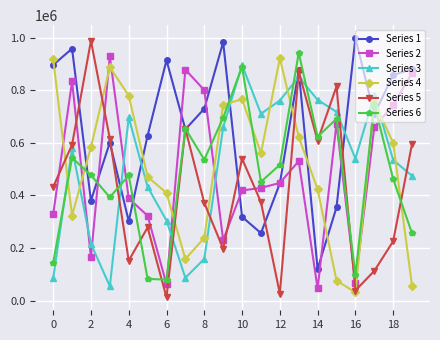

What is the maximum value for Series 1?

998296